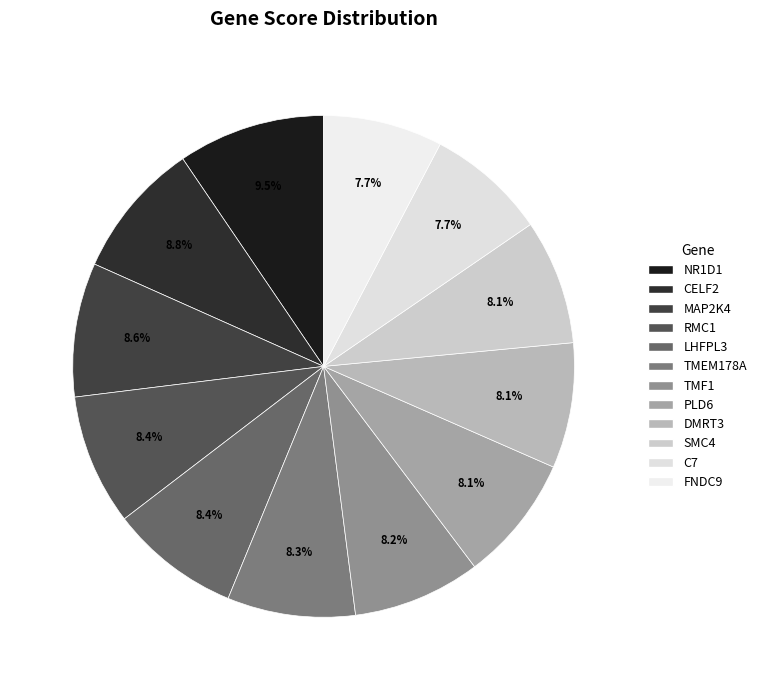

What portion of the pie excludes RMC1?

91.6%